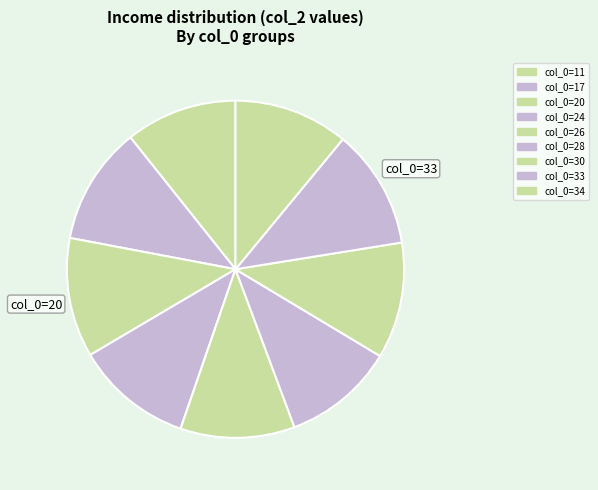

How many slices are in this pie chart?

9